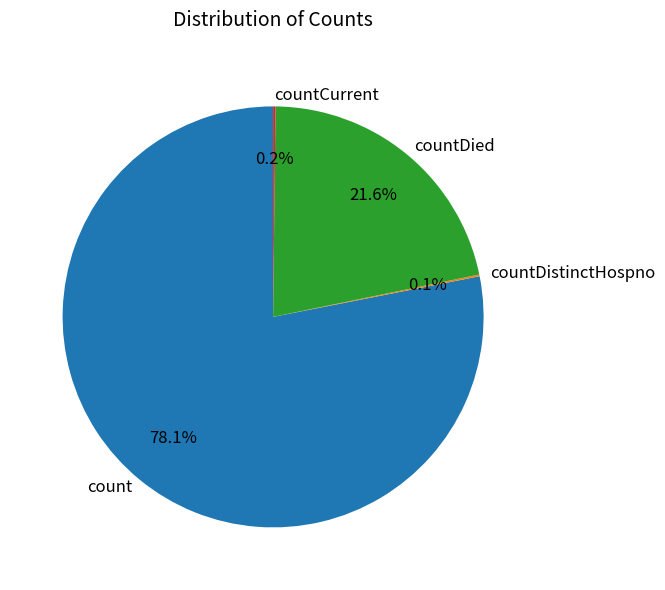

To the nearest percent, what portion does countDied represent?

22%